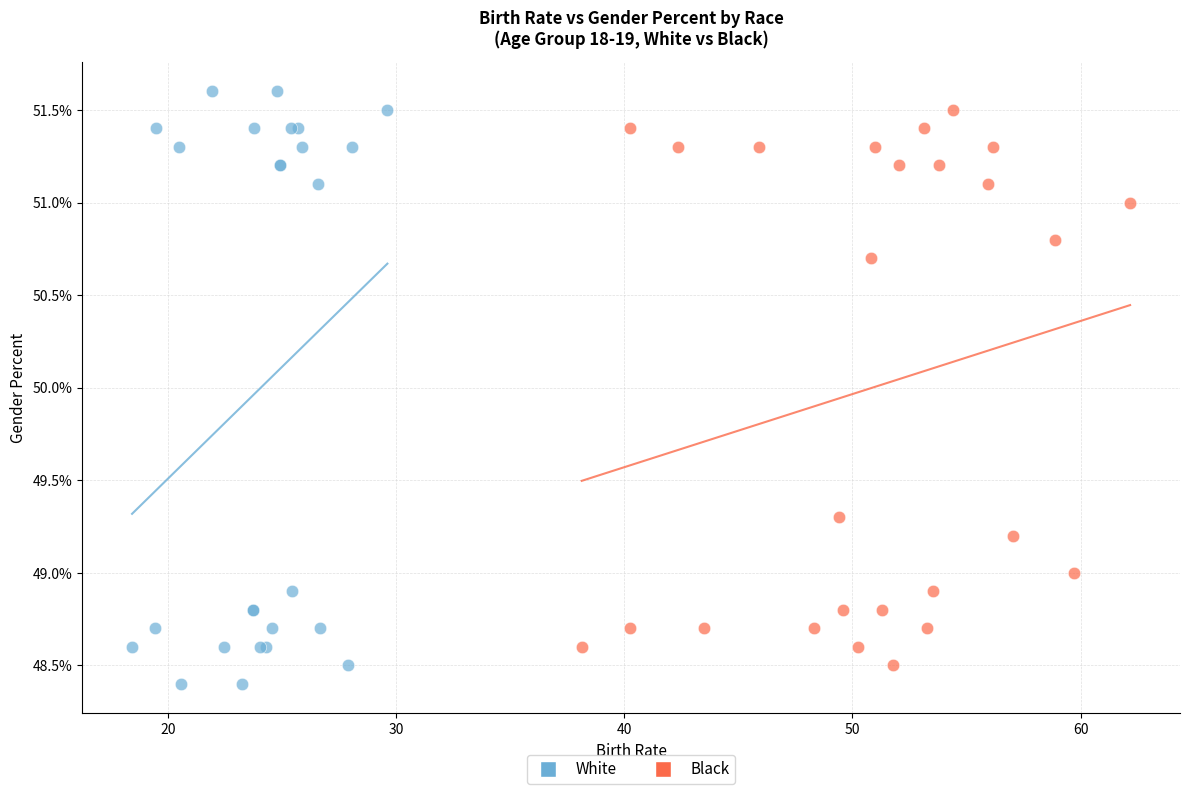

What are all the series names shown in the legend?

White, Black